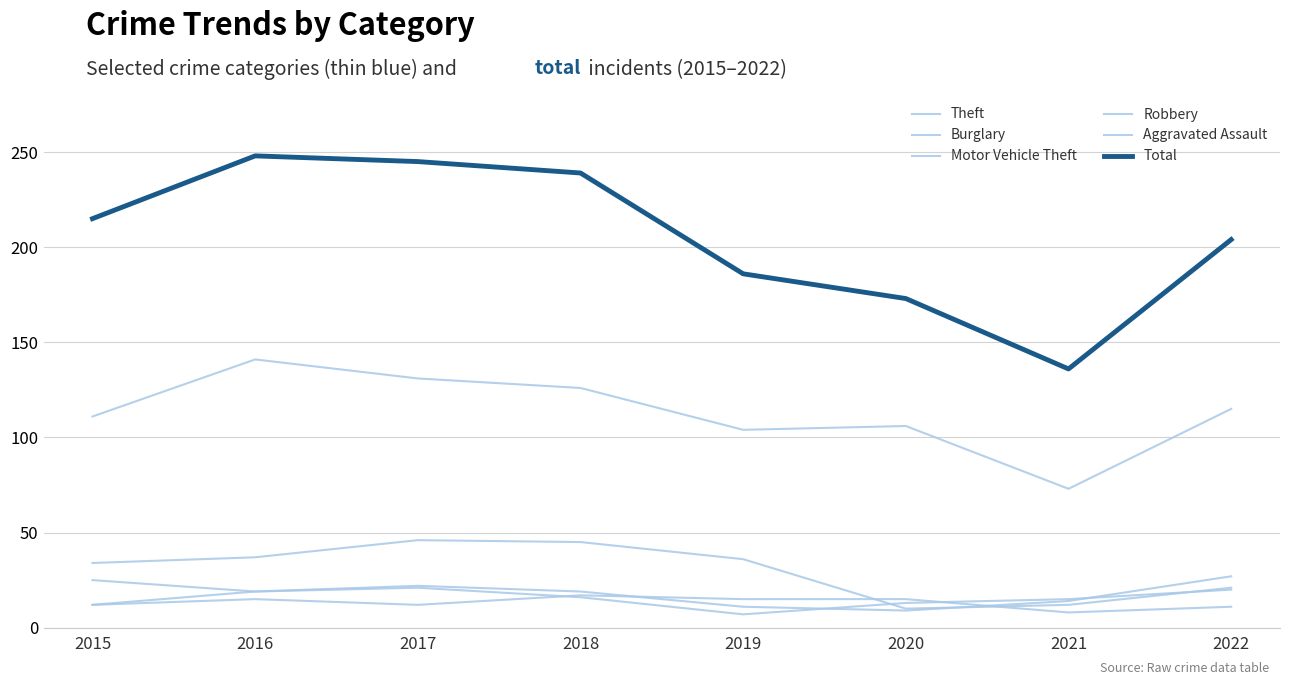

Is this an area chart (filled region under the line)?

No